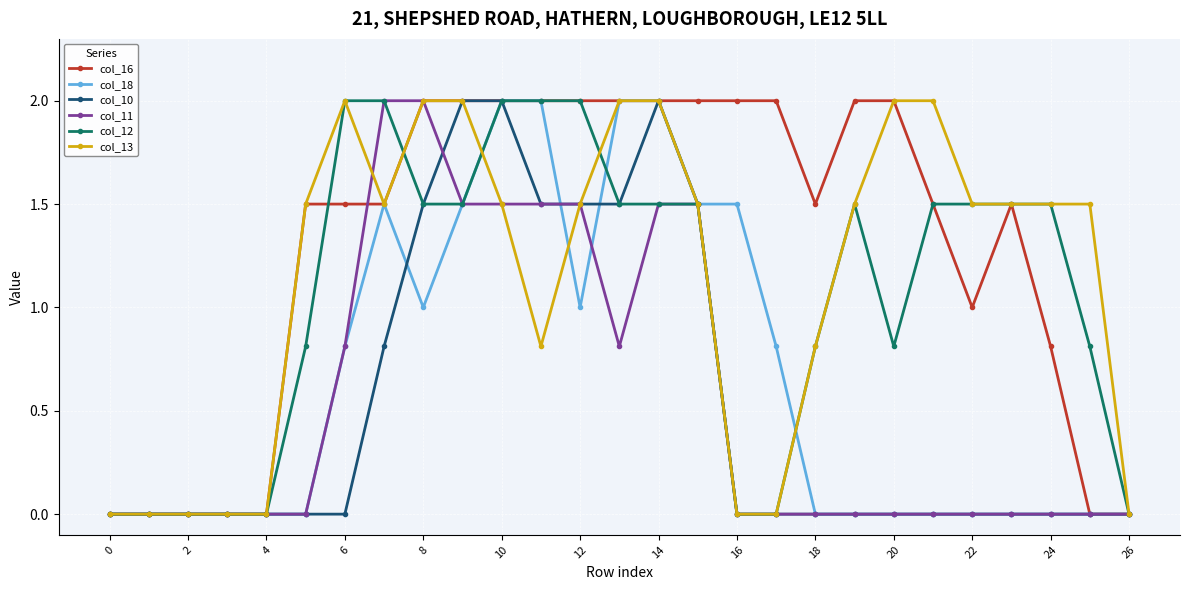

How many lines are shown in the chart?

6